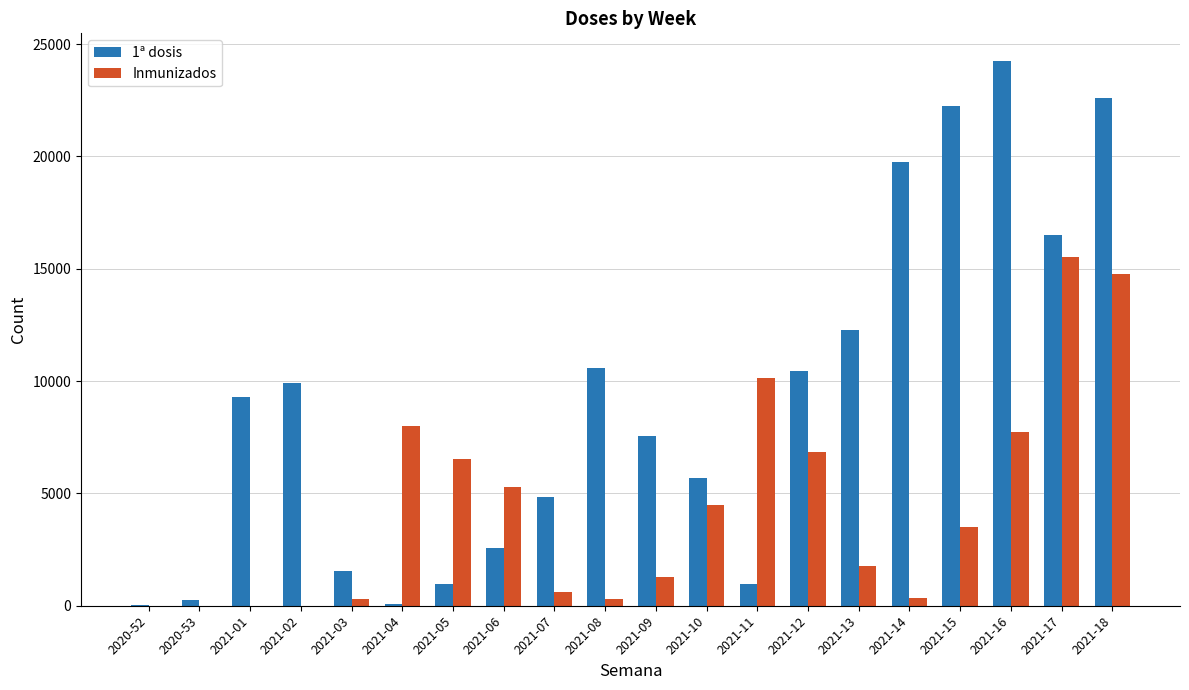

What is the maximum value shown in the chart?

24265